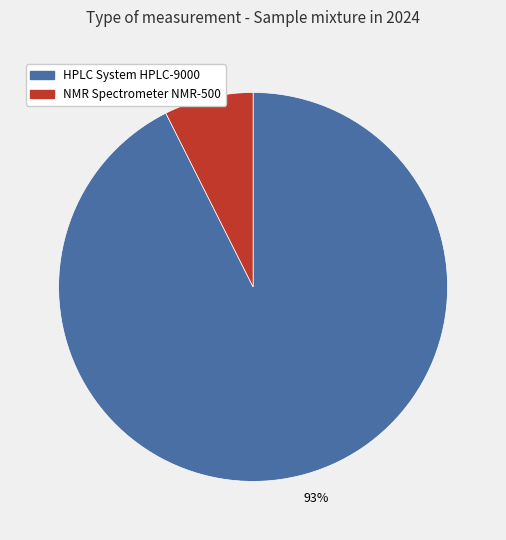

Count the number of slices in the pie.

2